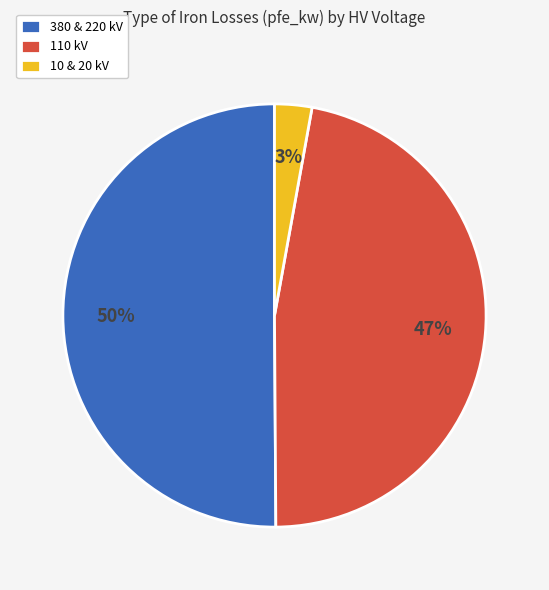

What is the ratio of the value at 110 kV to the value at 380 & 220 kV?

0.9